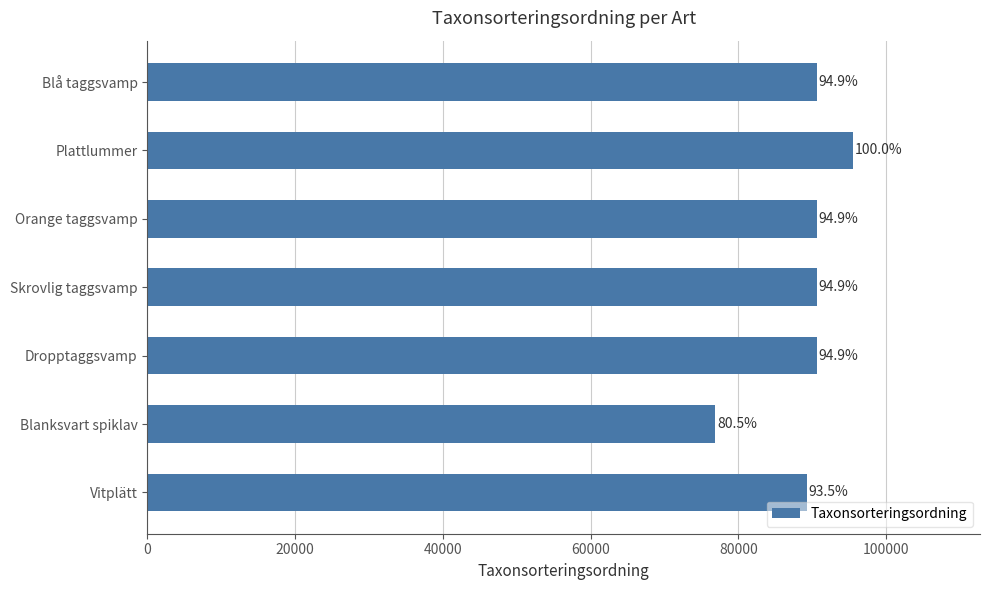

Are the bars horizontal?

Yes